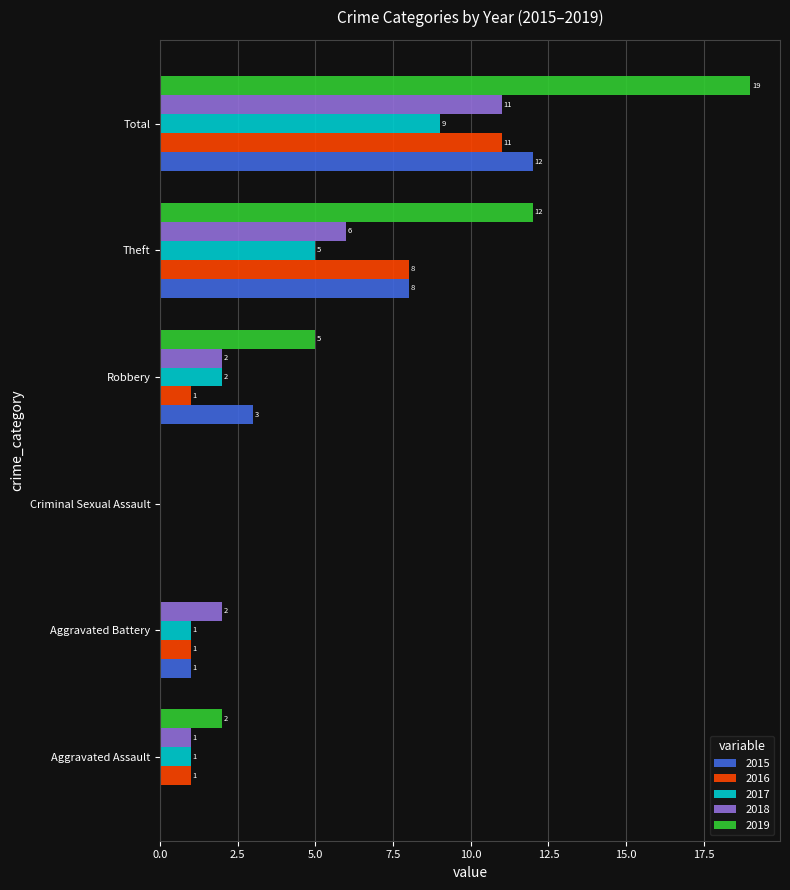

What is the total value across all series at Aggravated Battery?

5